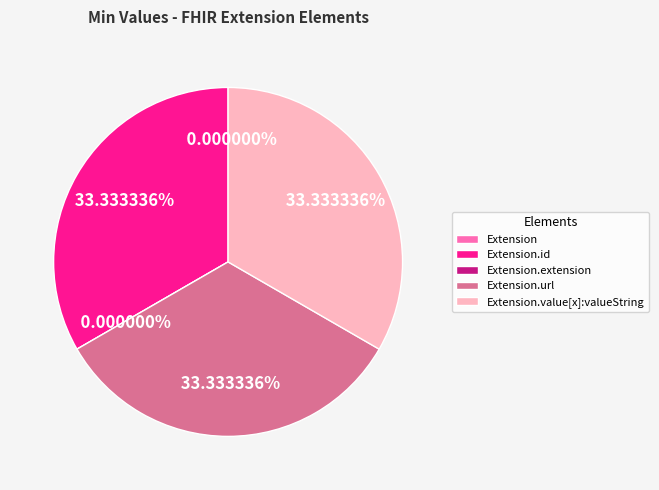

True or false: Extension accounts for 1% of the total.

False